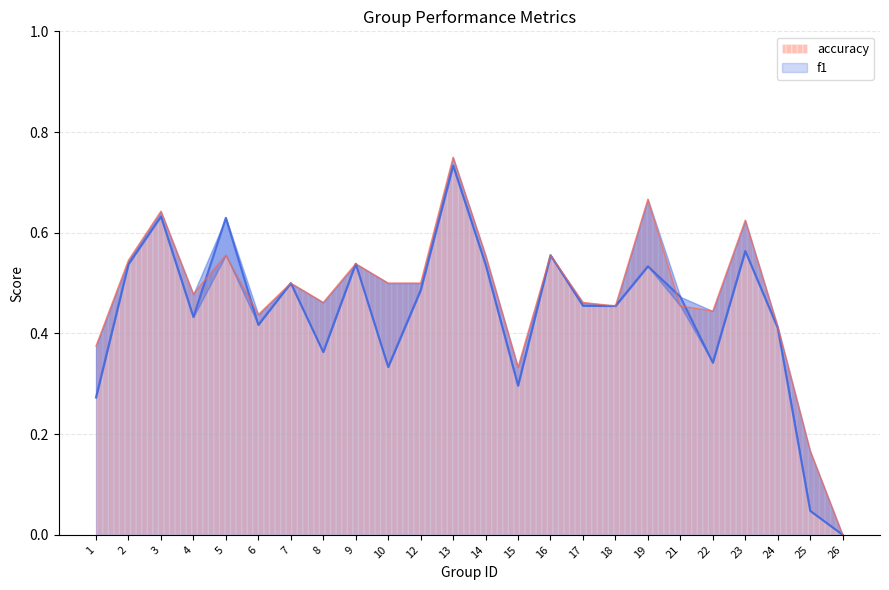

Which series has the largest total across all categories?

accuracy